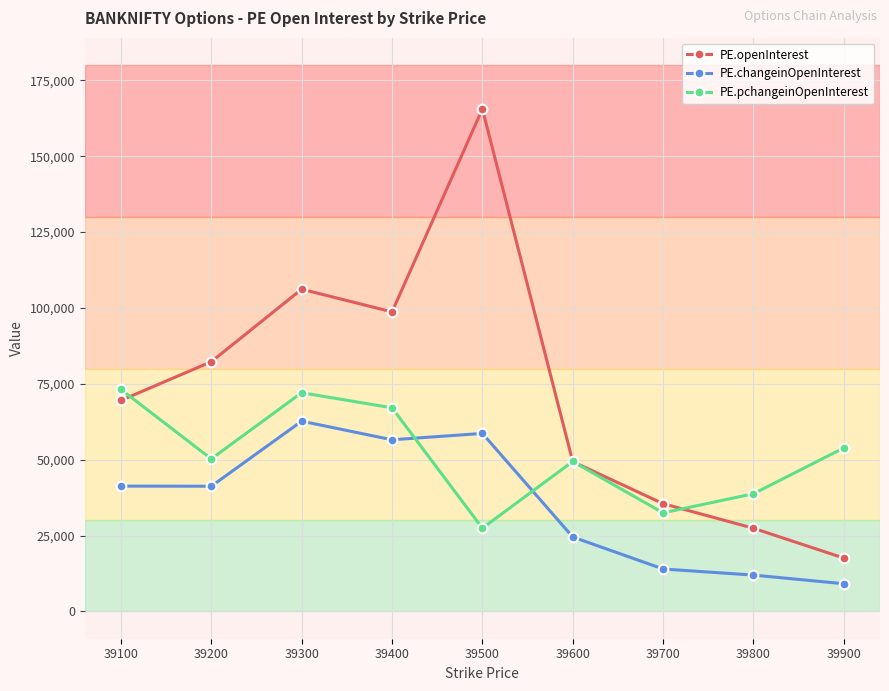

True or false: PE.changeinOpenInterest has a value of 56558 at 39400.

True